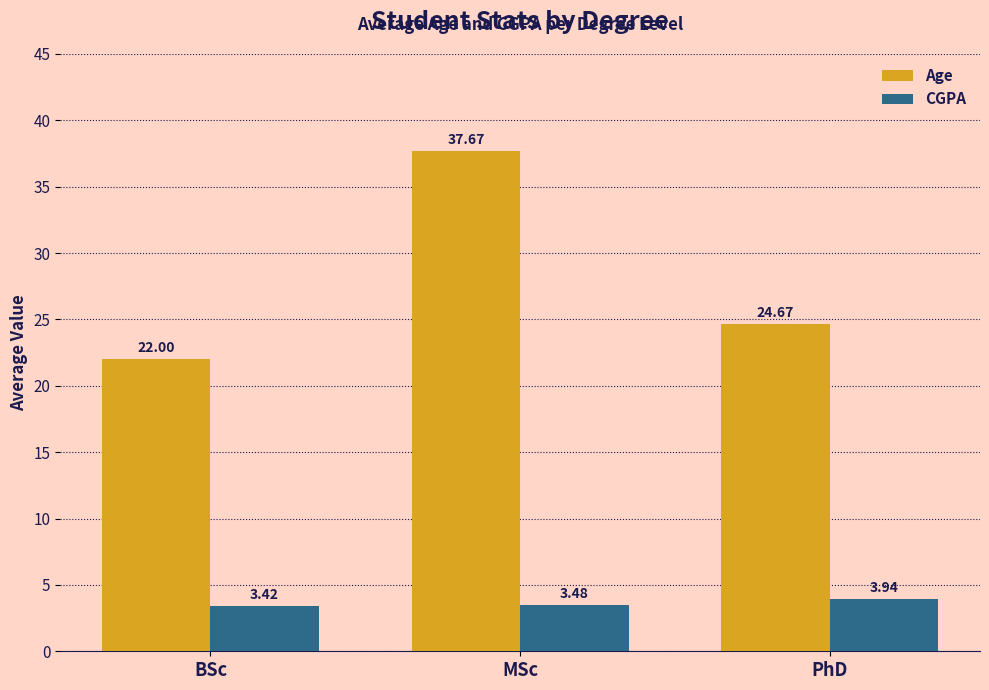

Which series has the largest total across all categories?

Age